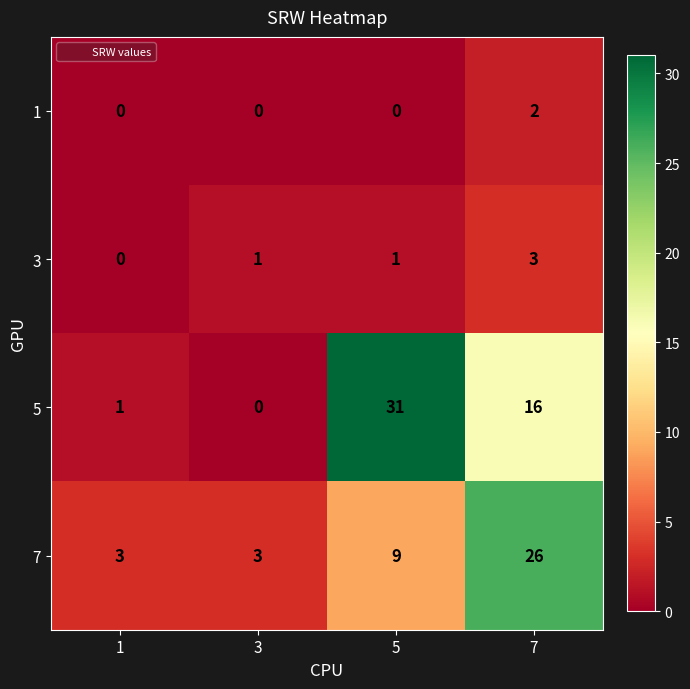

At which category is the sum across all series the highest?

7